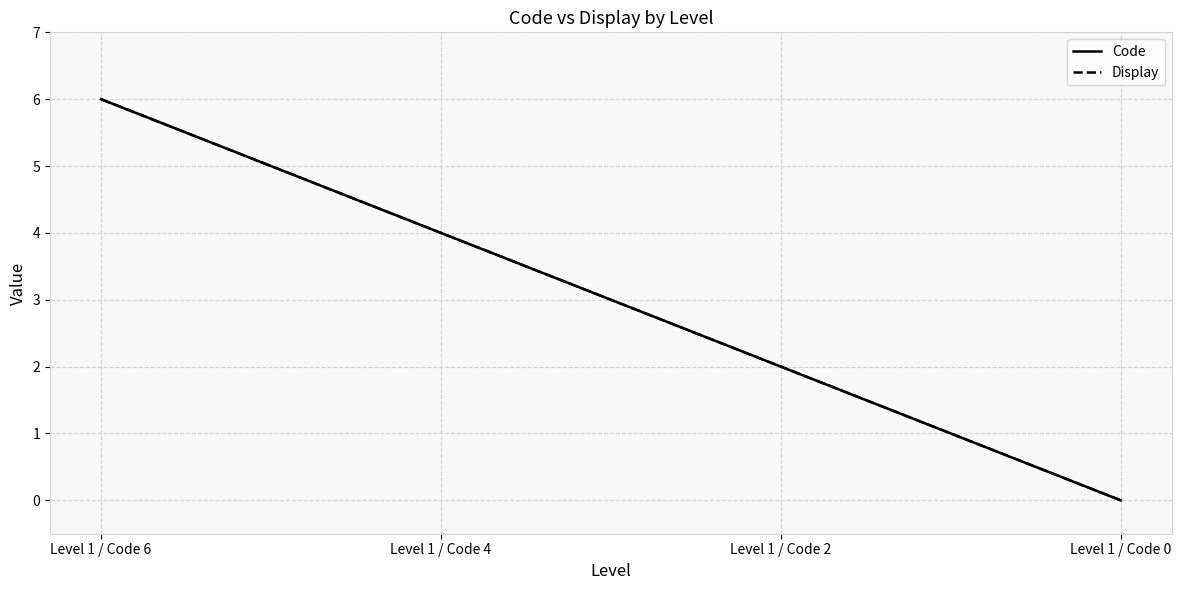

Which series changed the most between Level 1 / Code 2 and Level 1 / Code 0?

Code